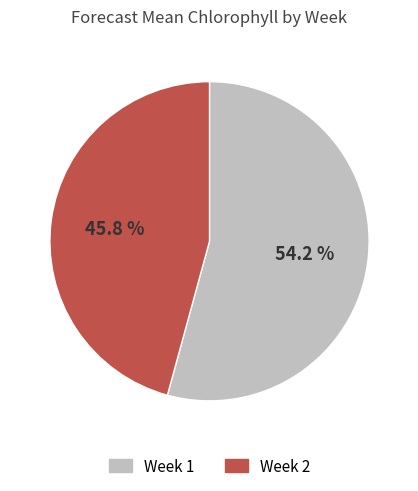

Which category has the smallest portion of the pie?

Week 2